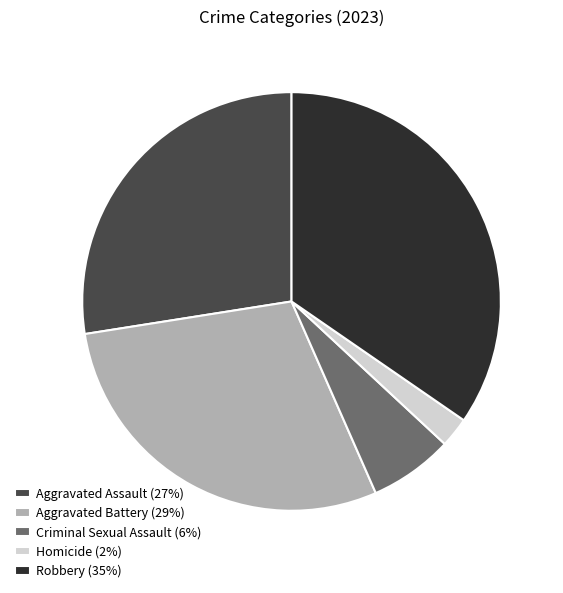

What is the largest slice in the pie chart?

Robbery